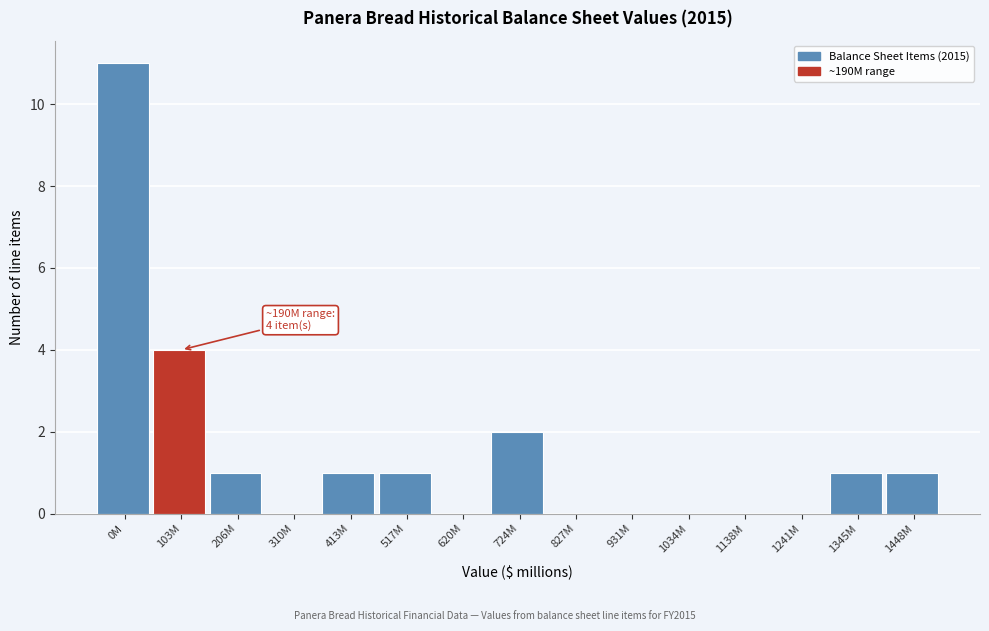

True or false: the data shows 1 at 724M.

False